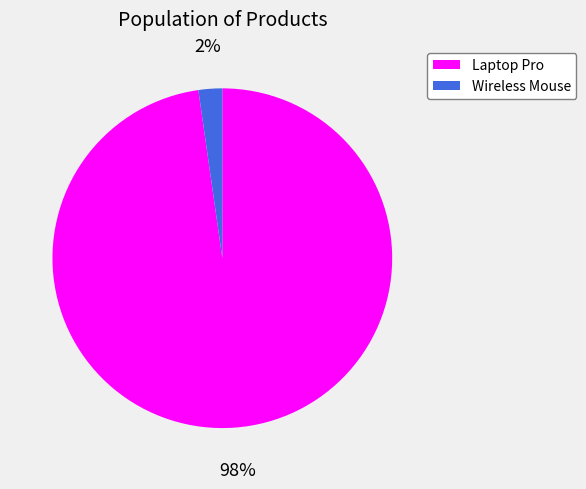

Between Laptop Pro and Wireless Mouse, which is larger?

Laptop Pro